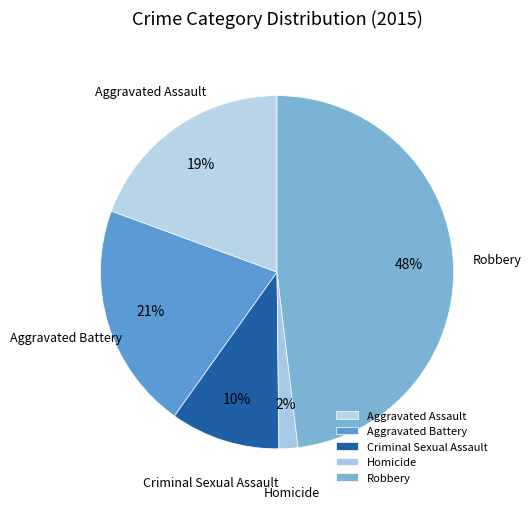

To the nearest percent, what percentage of the pie is Aggravated Battery?

21%